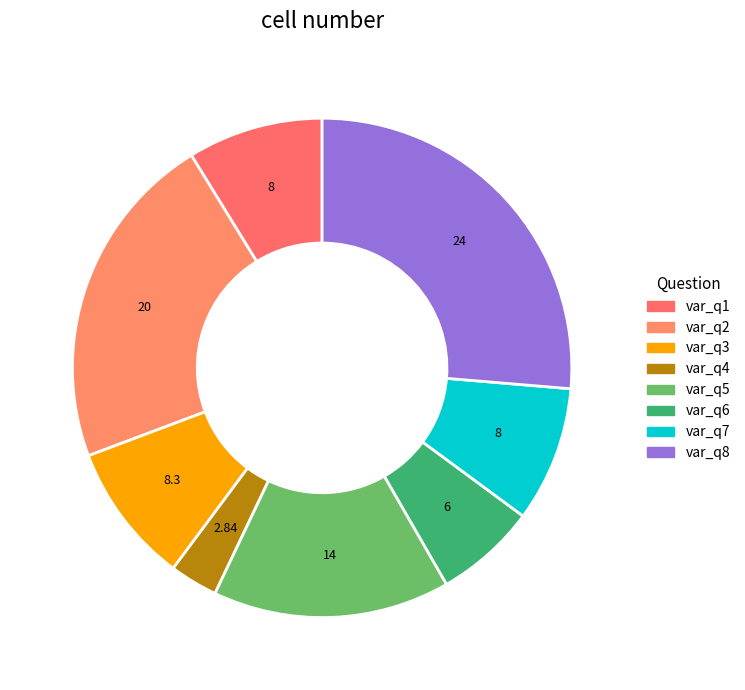

To the nearest percent, what is the combined percentage of var_q3 and var_q7?

18%